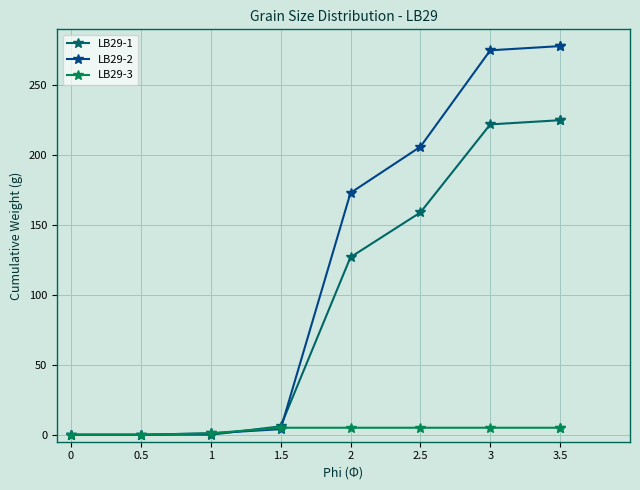

After their last crossing, which series has the higher values: LB29-3 or LB29-1?

LB29-1